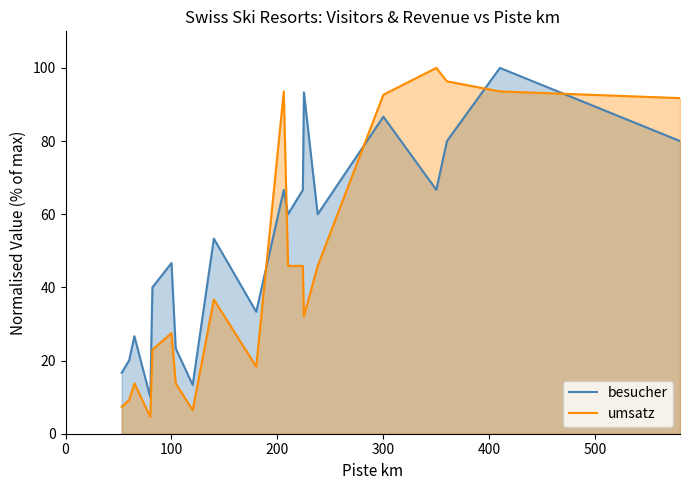

Rank the series by their average value, from lowest to highest.

umsatz, besucher